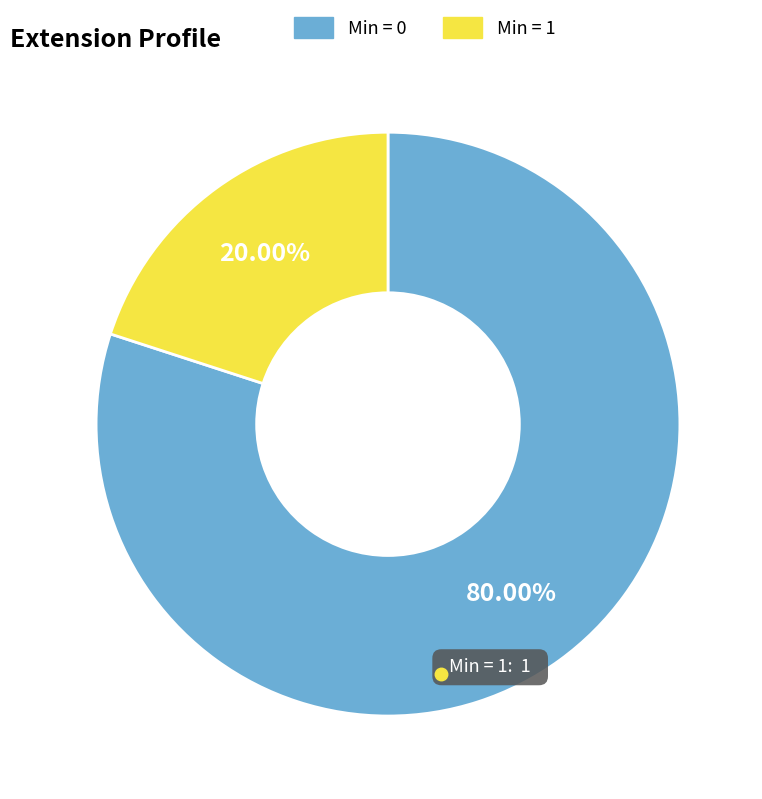

Does any single category account for the majority?

Yes